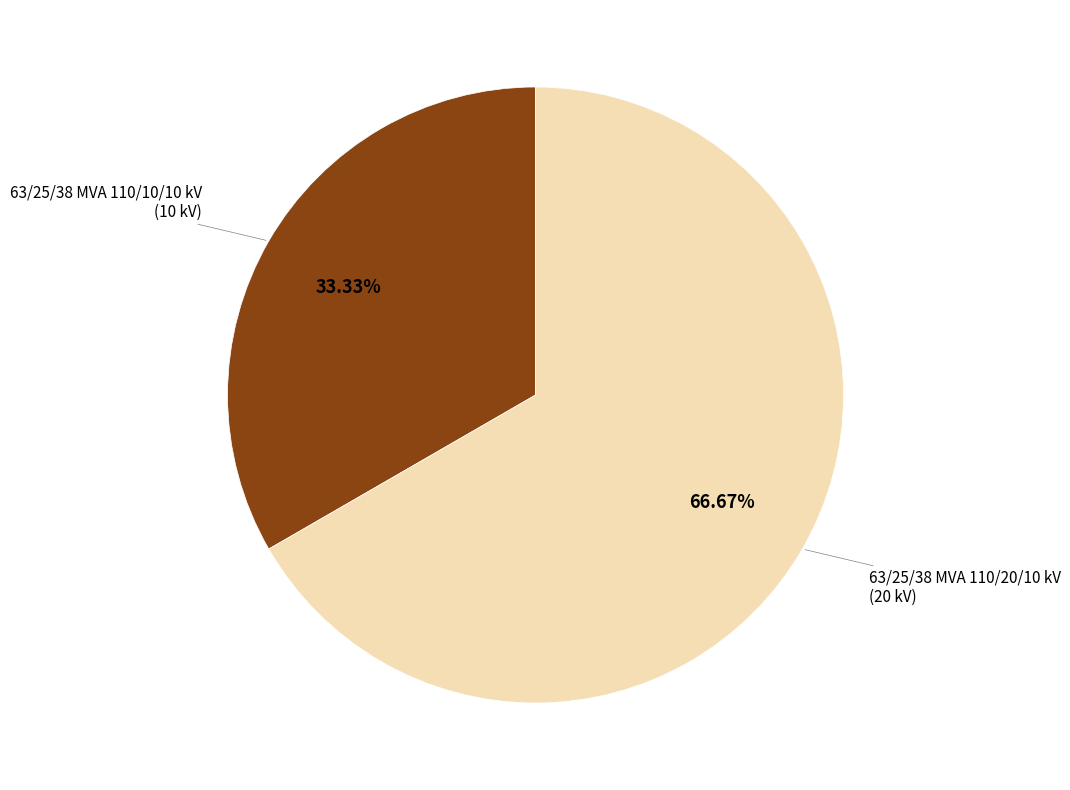

How many segments does this pie chart have?

2